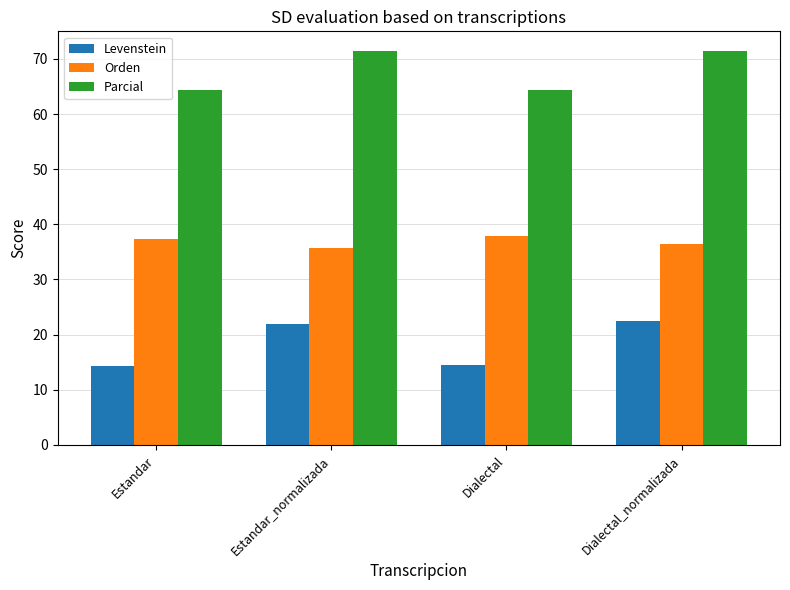

Is it true that Levenstein equals 14.3 at Estandar?

True